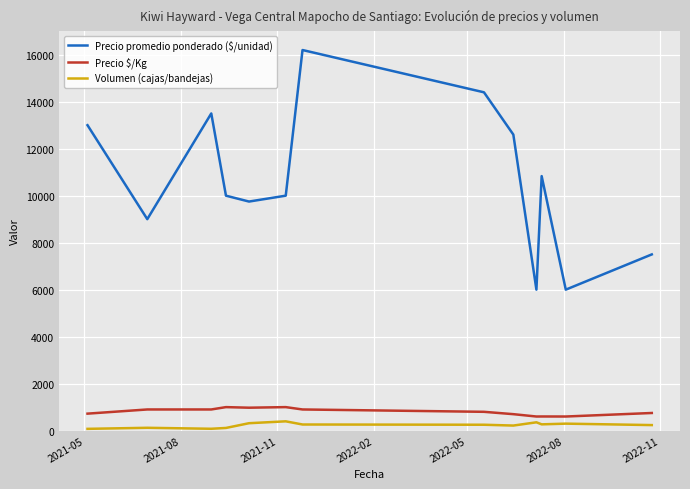

What is the greatest value displayed?

16200.0